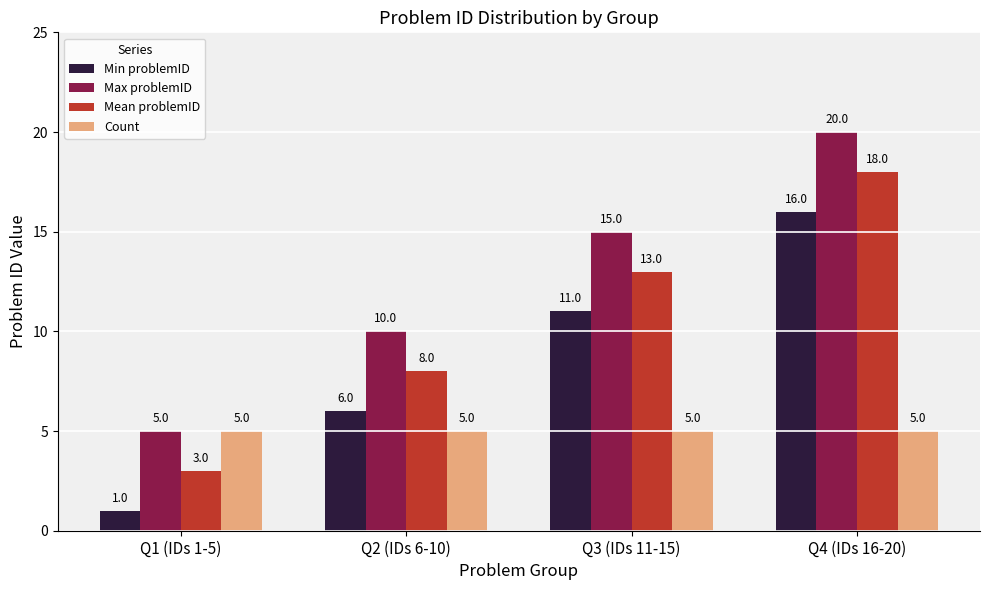

Rank the categories by Max problemID value from highest to lowest.

Q4 (IDs 16-20), Q3 (IDs 11-15), Q2 (IDs 6-10), Q1 (IDs 1-5)